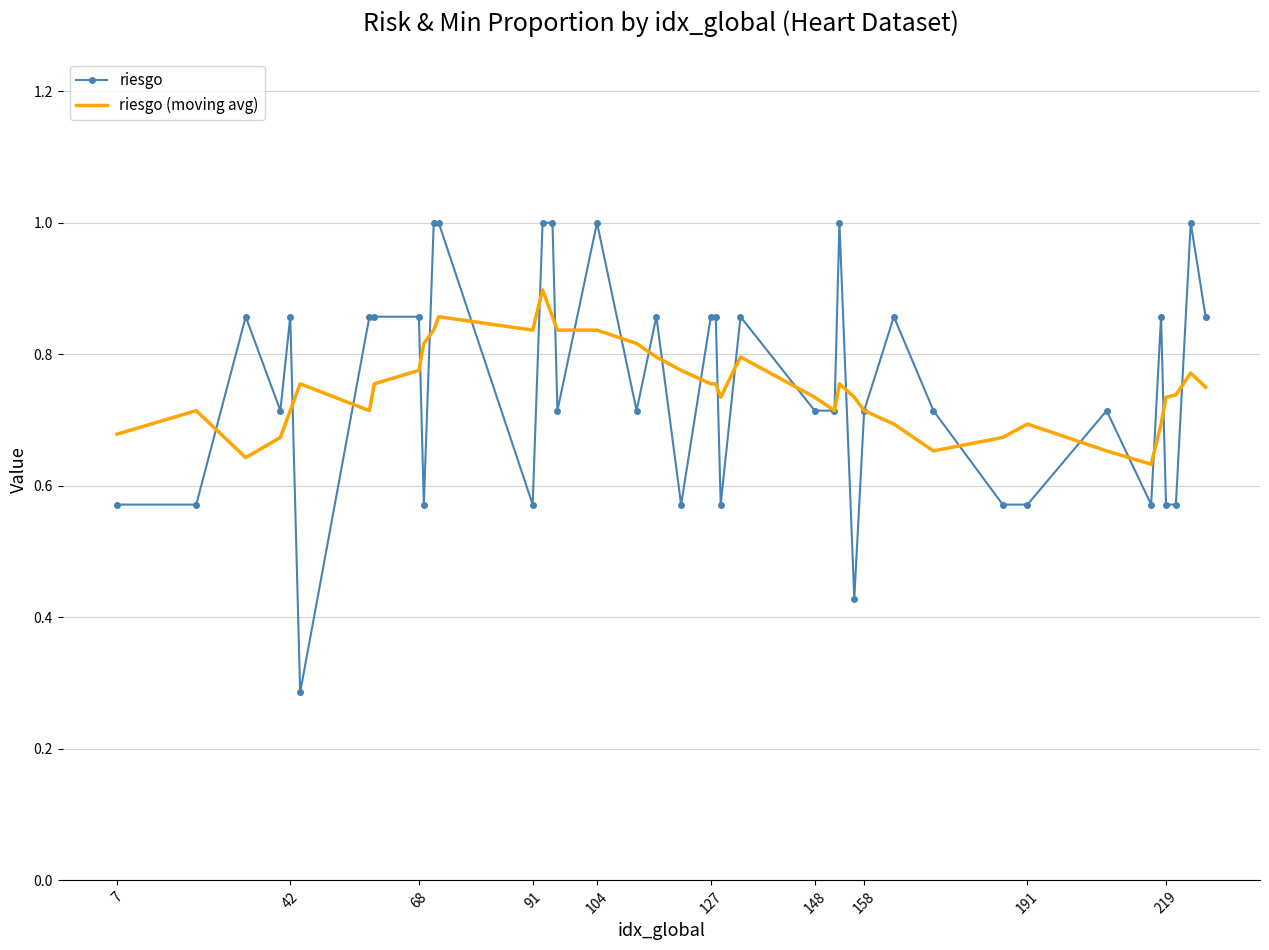

List the series in order of their peak value, lowest first.

riesgo (moving avg), riesgo